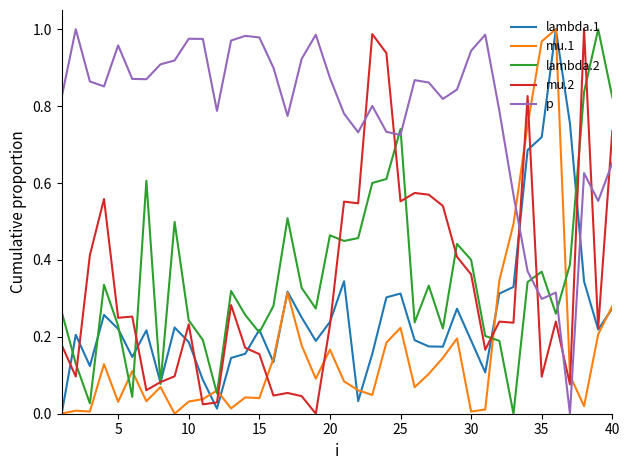

True or false: mu.1 has more than 0 interior local peaks.

True